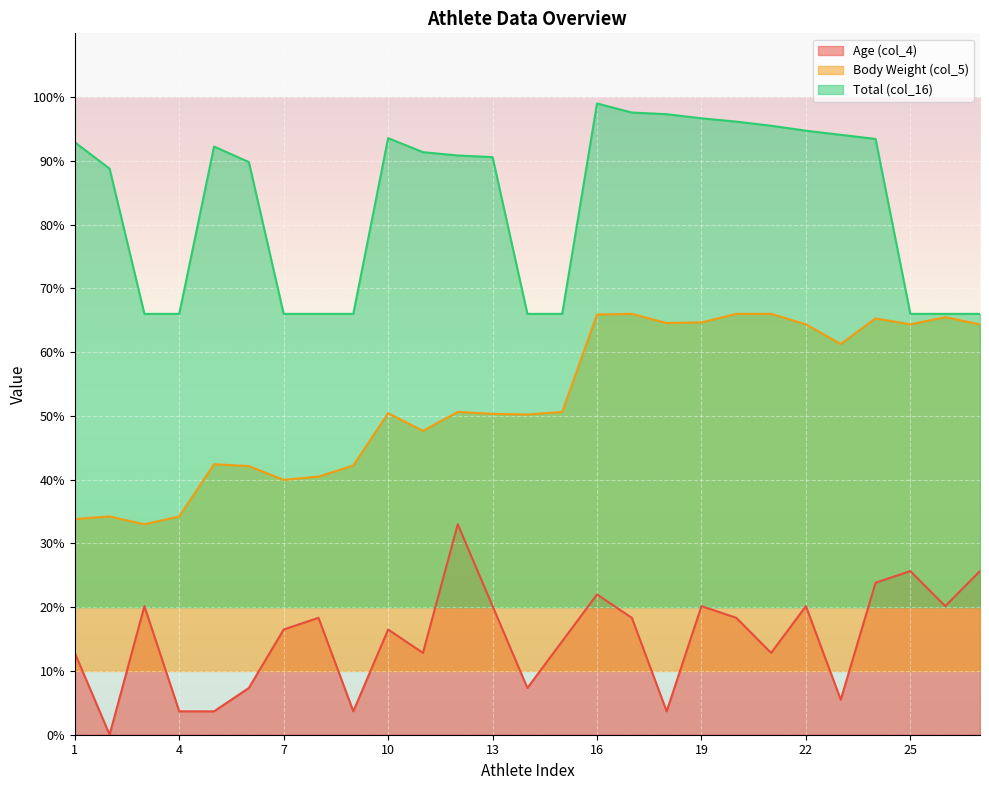

How many distinct data groups are displayed?

3